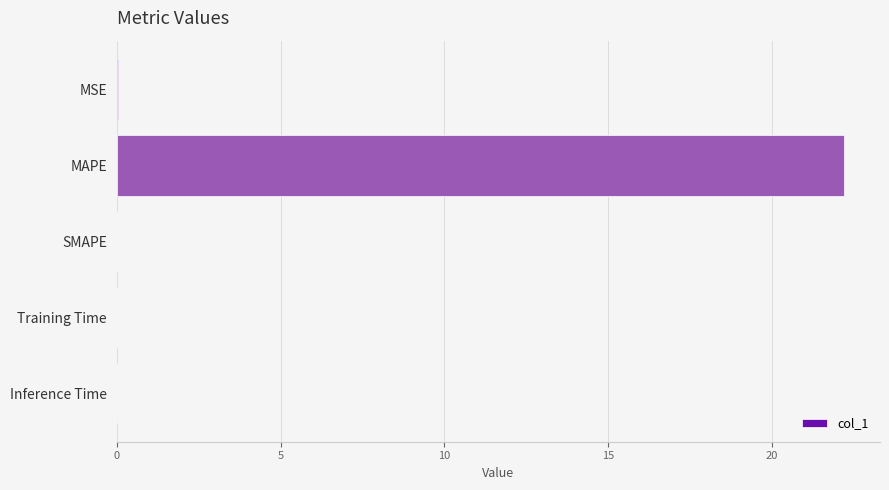

How many data points does each series have?

5